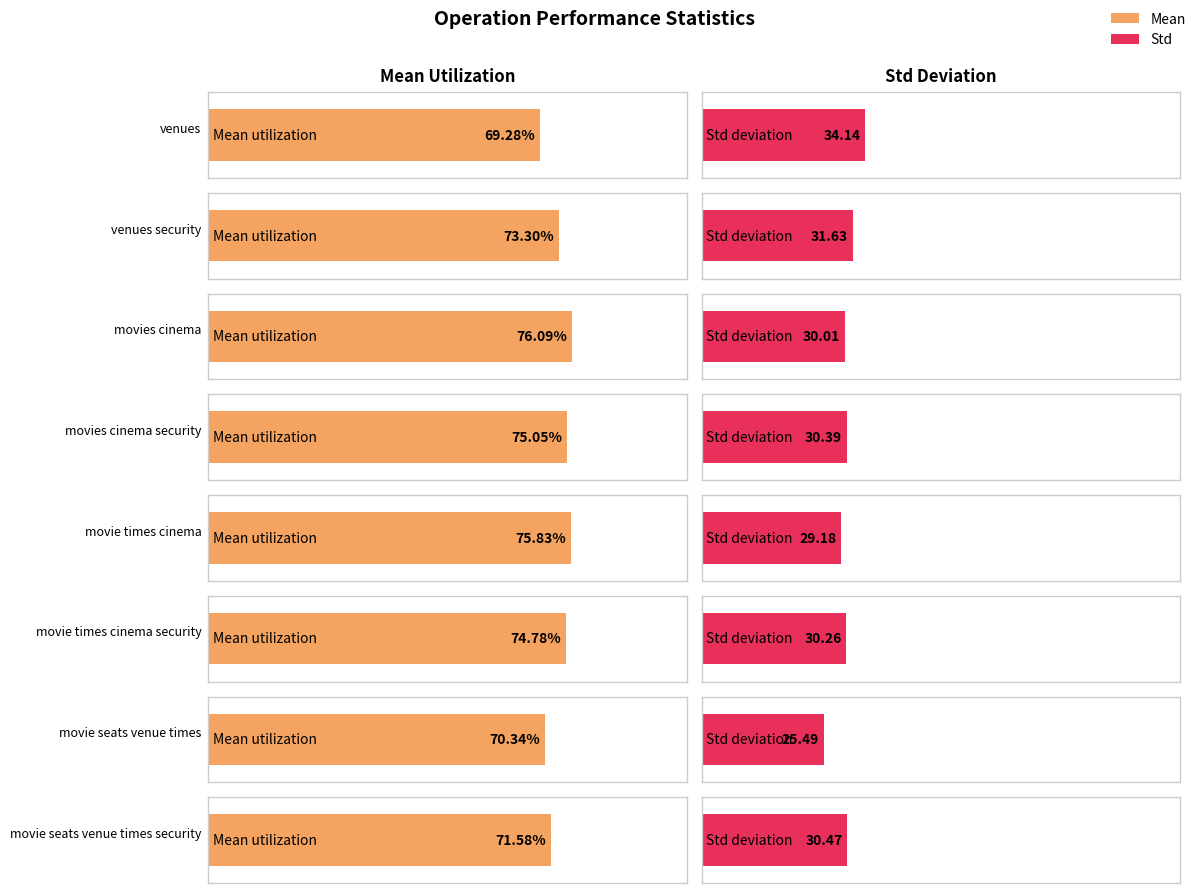

Rank the series by their average value, from highest to lowest.

Mean, Std